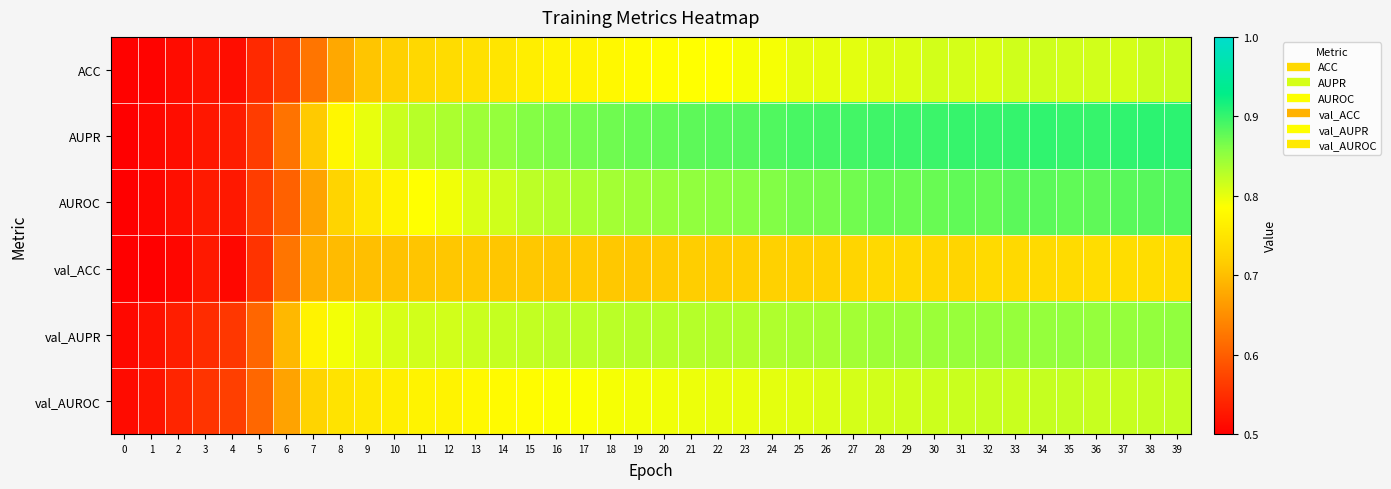

What is the total value across all series at 12?

4.7